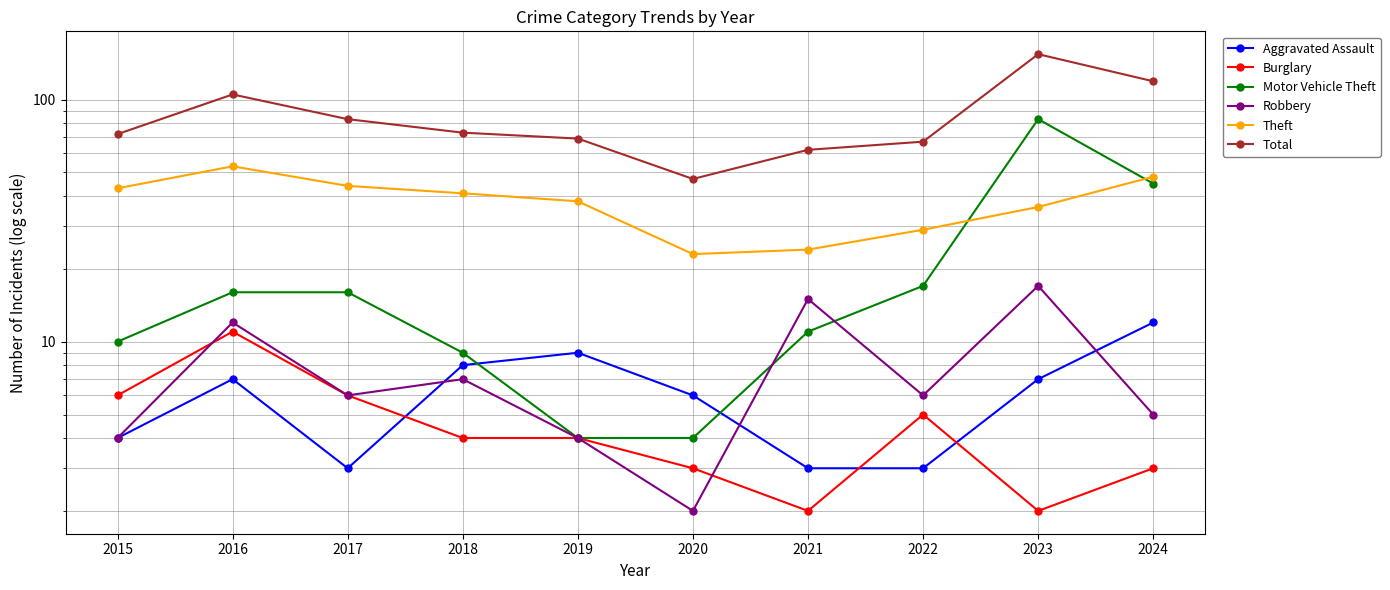

At which category does Burglary reach its first local valley?

2021